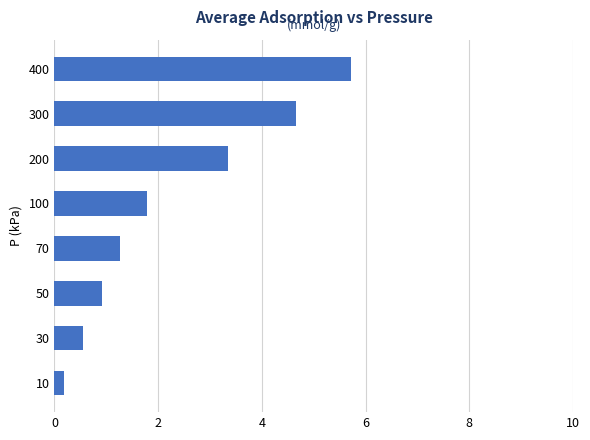

What is the difference between the values at 50 and 200?

2.4